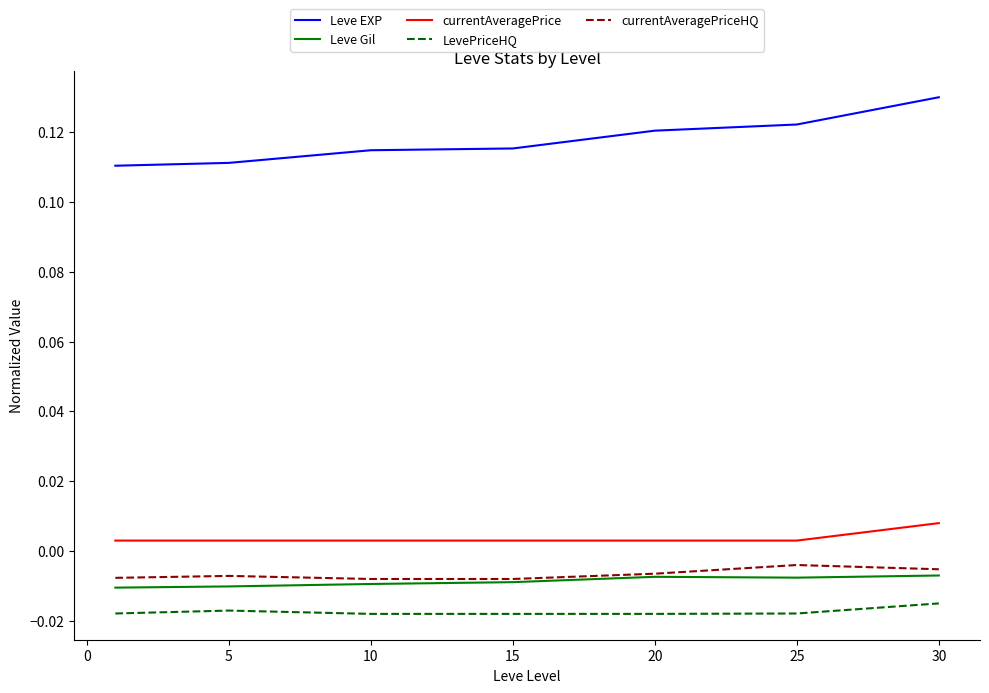

Which series has the widest spread of values?

Leve EXP